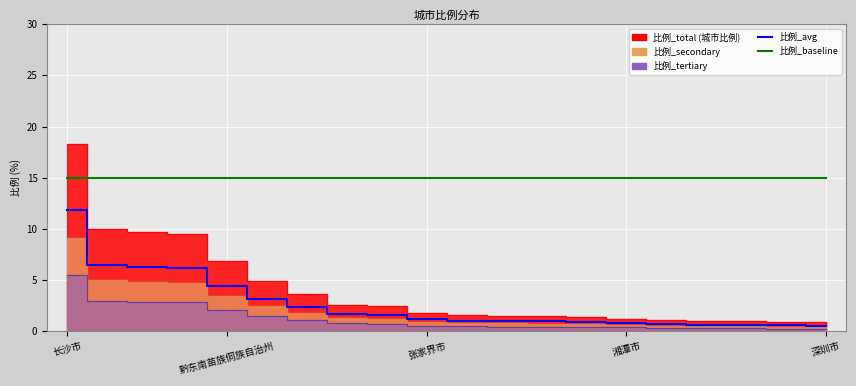

What is the value of the 比例_baseline point at the 20th from the left?

15.0